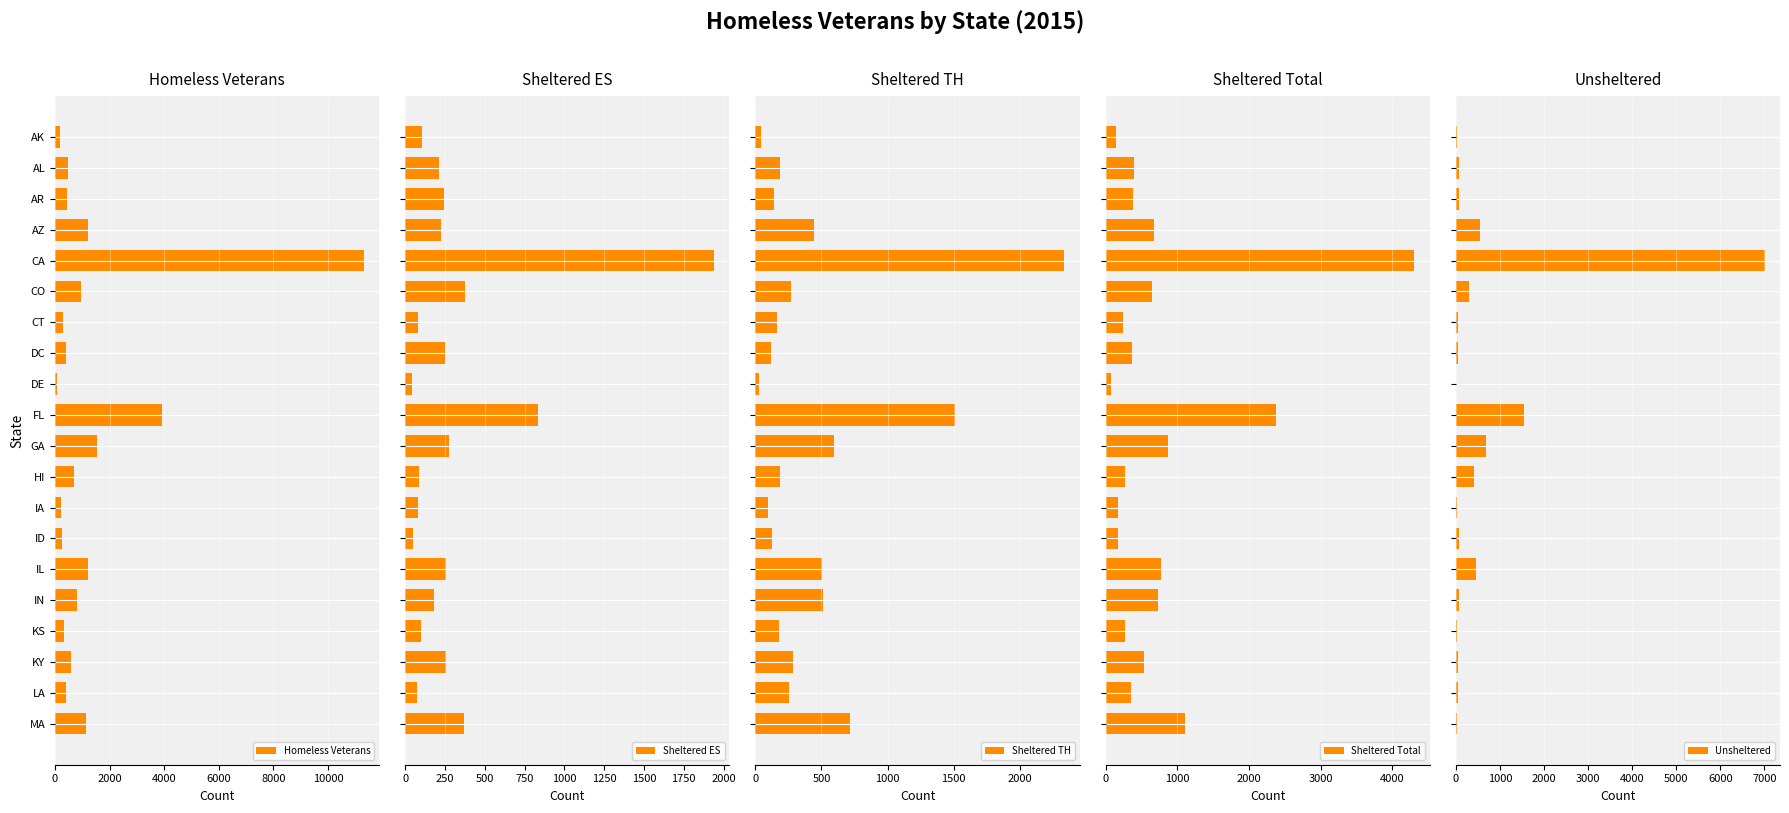

The value of Homeless Veterans at IN is 790. True or false?

True